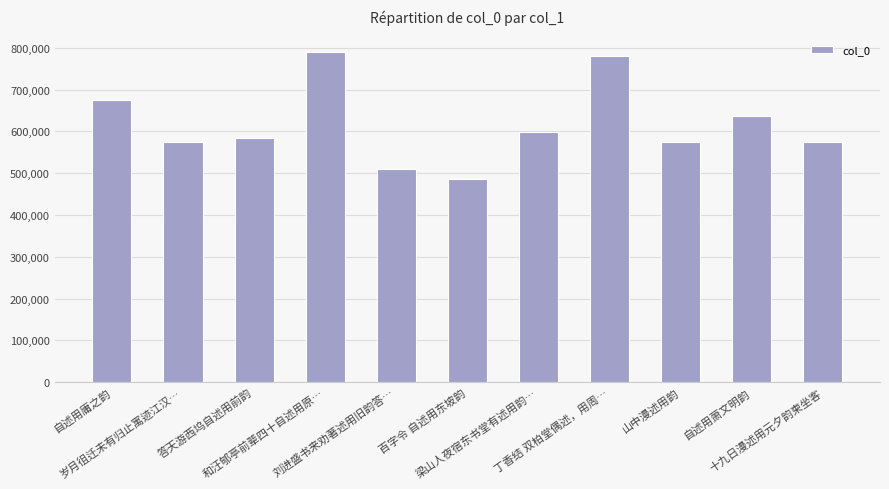

What is the label of the 9th bar from the left?

山中漫述用韵